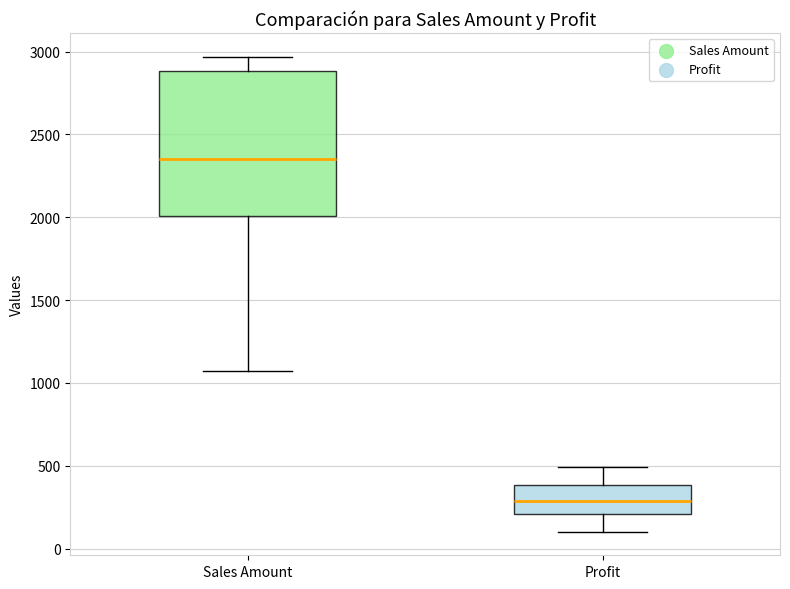

Reading left to right, read every box against the y-axis: the position of its median line, the range the box covers, and the ends of its whiskers. The values are not printed on the chart, so give them approximately, as read against the axis.

Sales Amount: median 2350, box 2000 to 2900, whiskers 1050 to 2950
Profit: median 300, box 200 to 400, whiskers 100 to 500